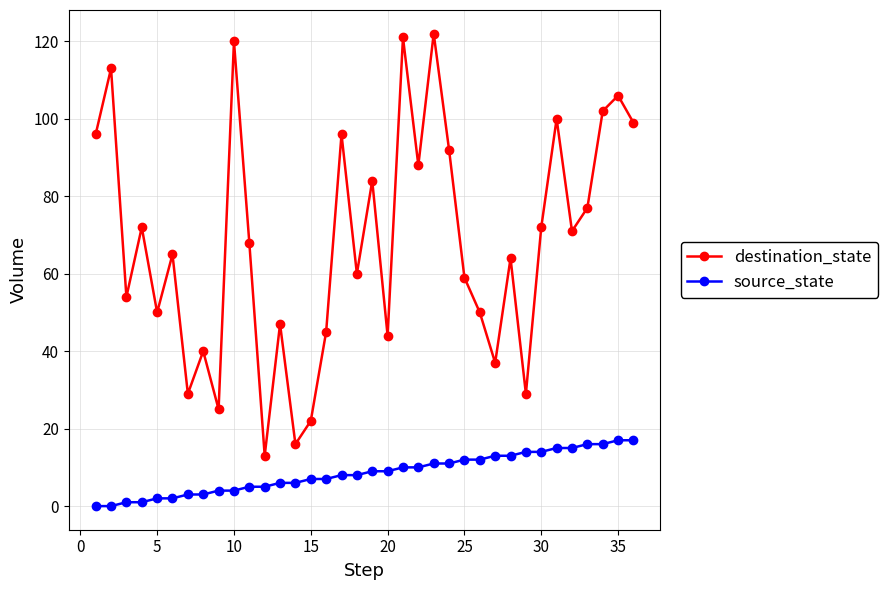

At how many categories does at least one series exceed 82?

13